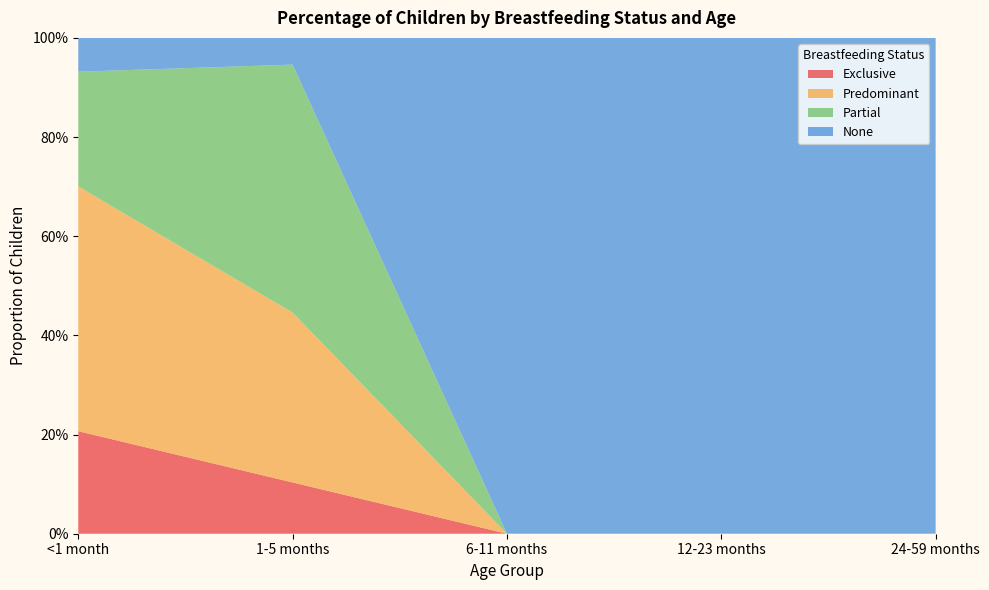

Reading left to right, transcribe all the data shown in this chart.

Exclusive: <1 month=0.2	1-5 months=0.1	6-11 months=0.0	12-23 months=0.0	24-59 months=0.0
Predominant: <1 month=0.5	1-5 months=0.3	6-11 months=0.0	12-23 months=0.0	24-59 months=0.0
Partial: <1 month=0.2	1-5 months=0.5	6-11 months=0.0	12-23 months=0.0	24-59 months=0.0
None: <1 month=0.1	1-5 months=0.1	6-11 months=1.0	12-23 months=1.0	24-59 months=1.0